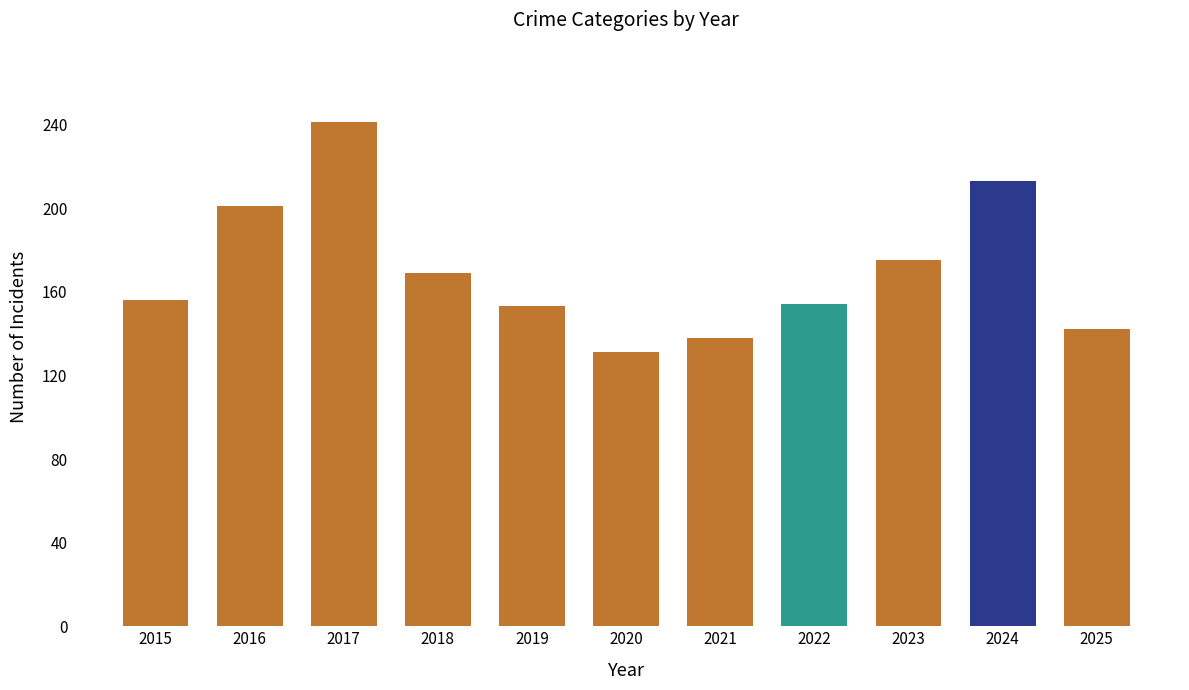

What is the ratio of the value at 2025 to the value at 2015?

0.9